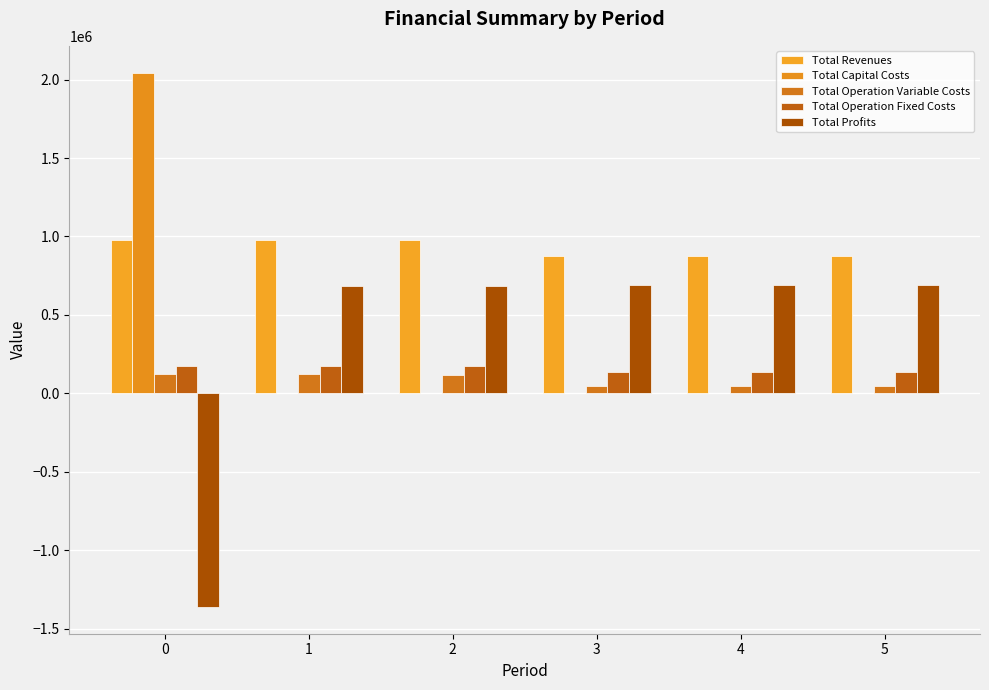

How many values in the Total Capital Costs series exceed 0?

1